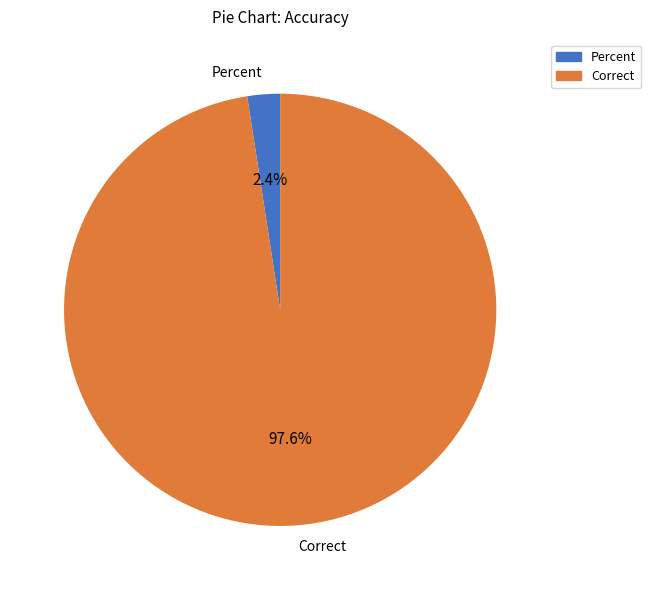

True or false: Percent accounts for 2% of the total.

True